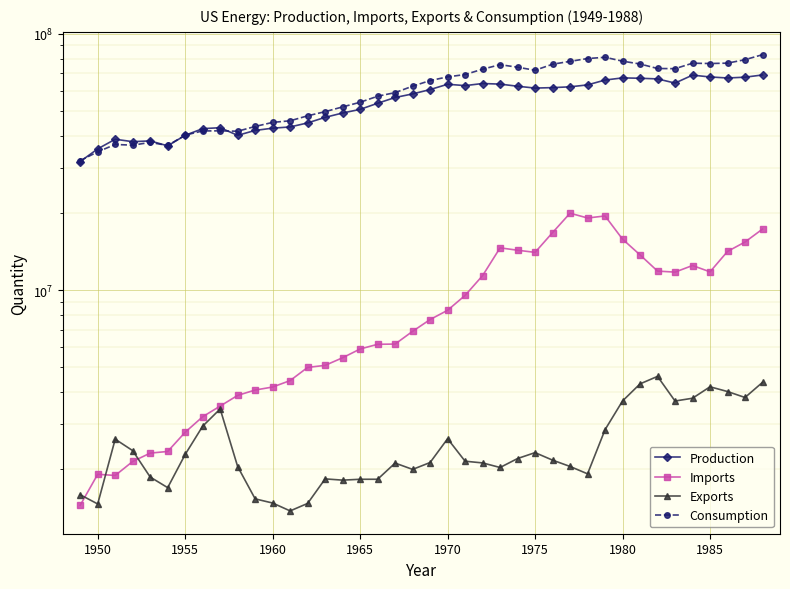

What is the sum of all Consumption values?

2400452808